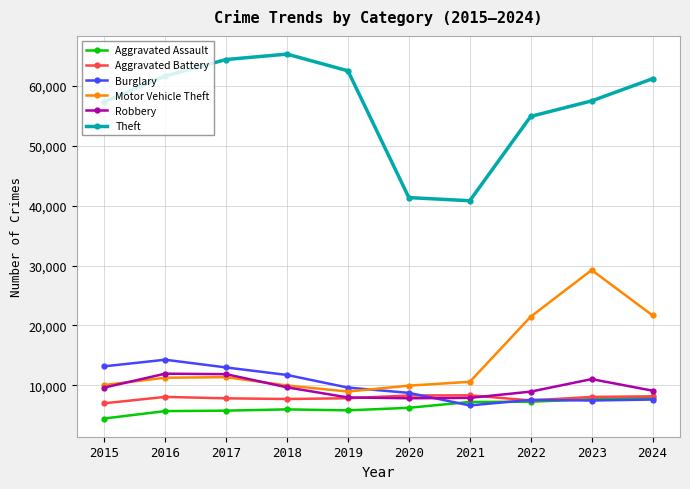

The value of Motor Vehicle Theft at 2024 is 21685. True or false?

True